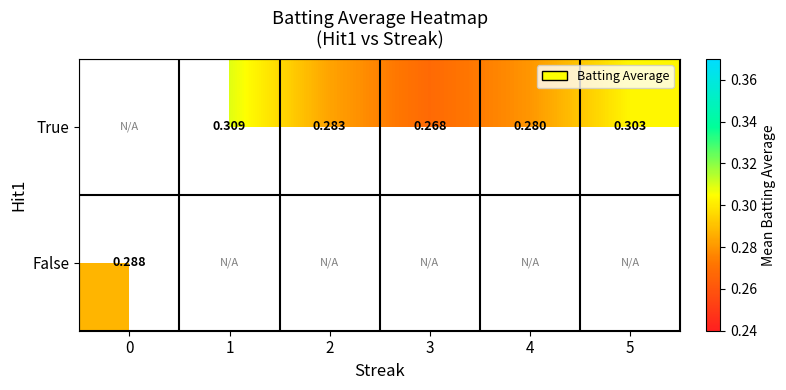

Is the value of False at 0 greater than the value of True at 2?

Yes